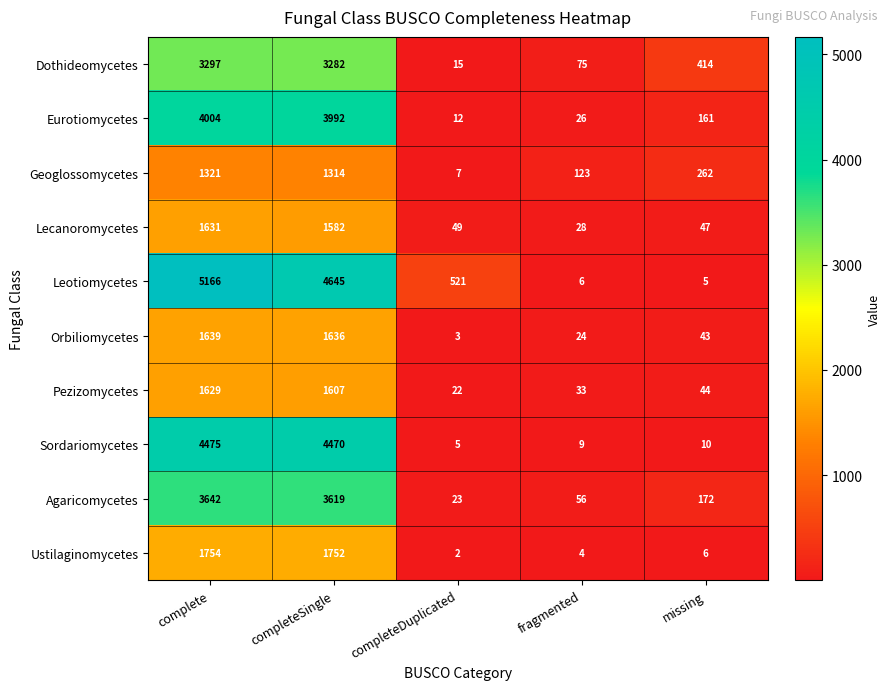

True or false: Geoglossomycetes has a value of 2142 at completeSingle.

False